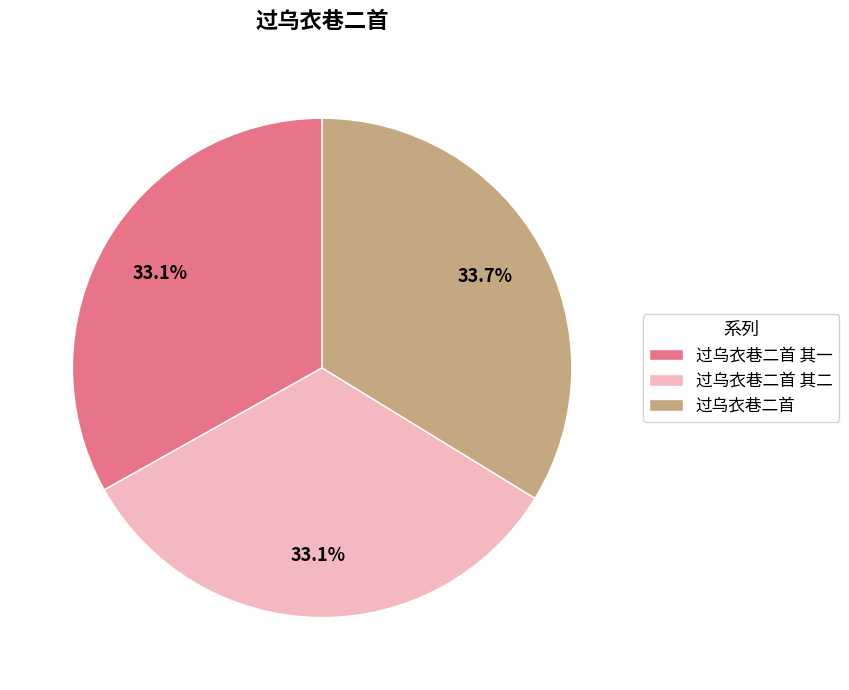

Is there any slice that represents more than half of the pie?

No